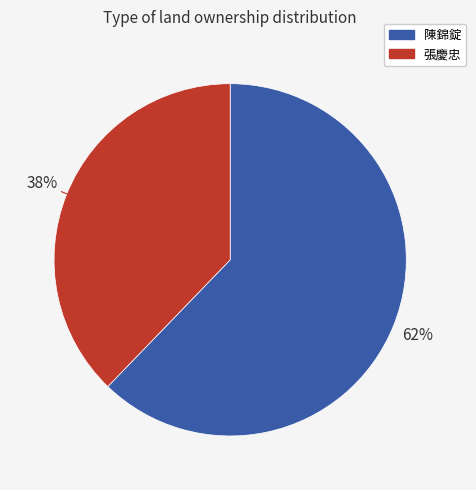

Rank the categories by value from lowest to highest.

張慶忠, 陳錦錠